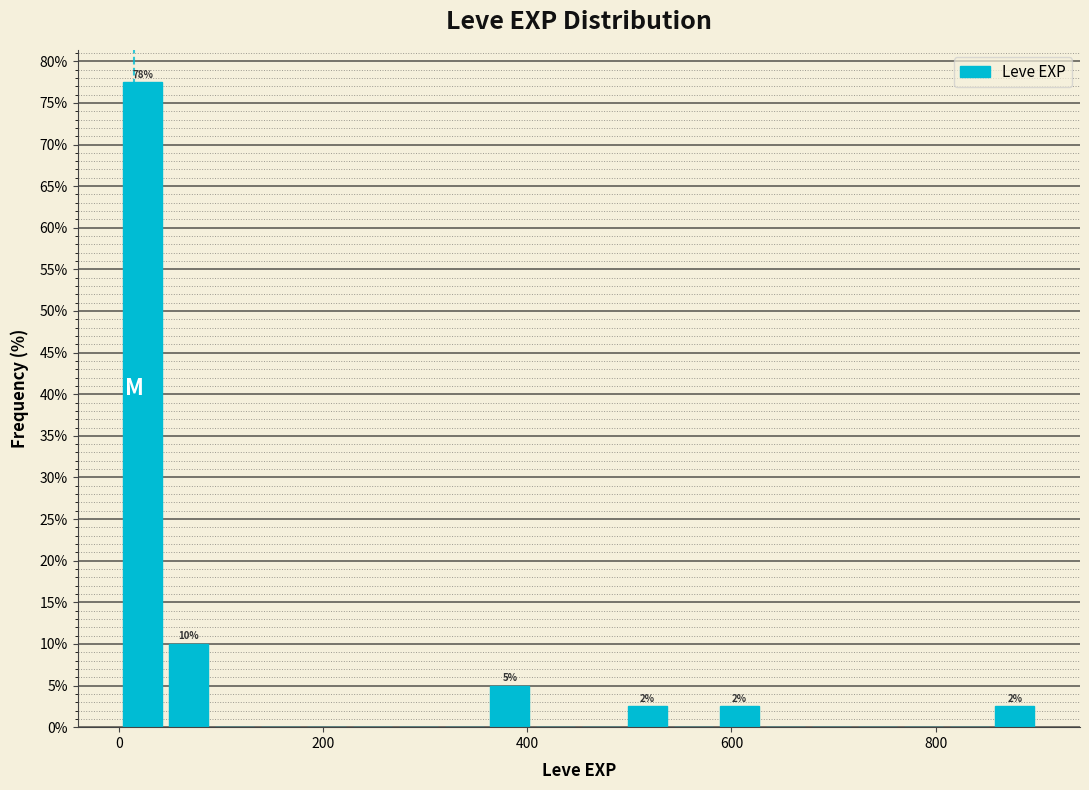

Around what value on the x-axis is the tallest bar? Give the approximate position of its centre, as read against the axis.

20